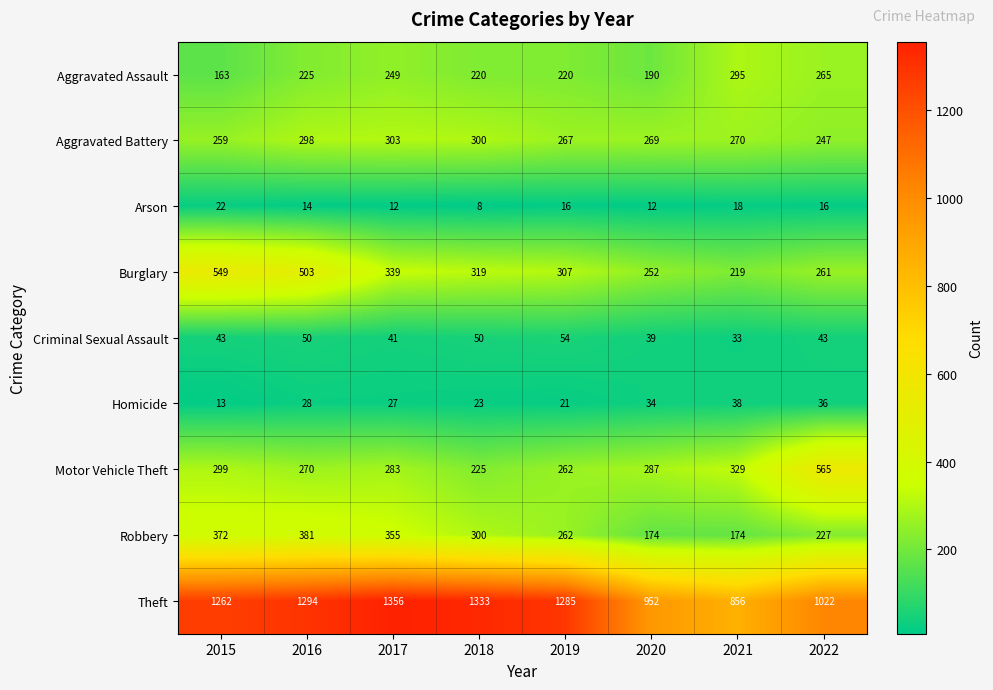

Is it true that Burglary equals 130 at 2022?

False